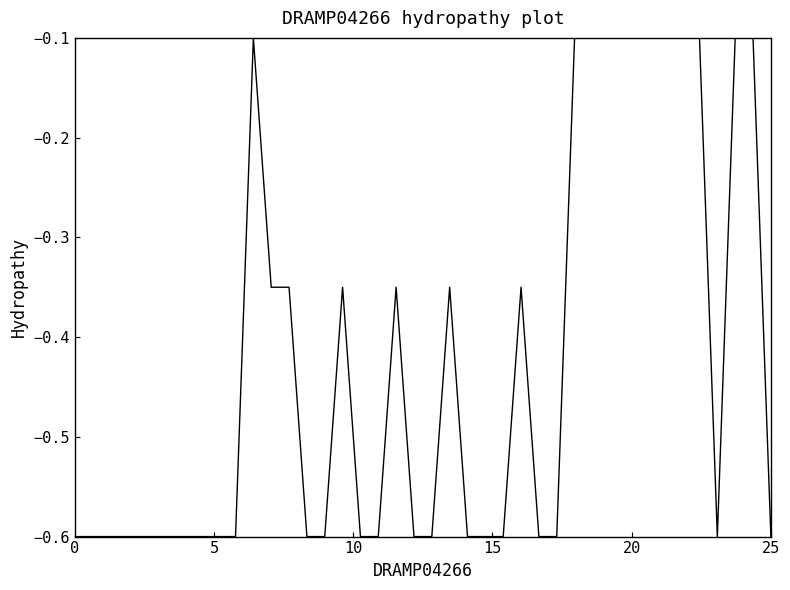

What is the smallest value displayed?

-0.6